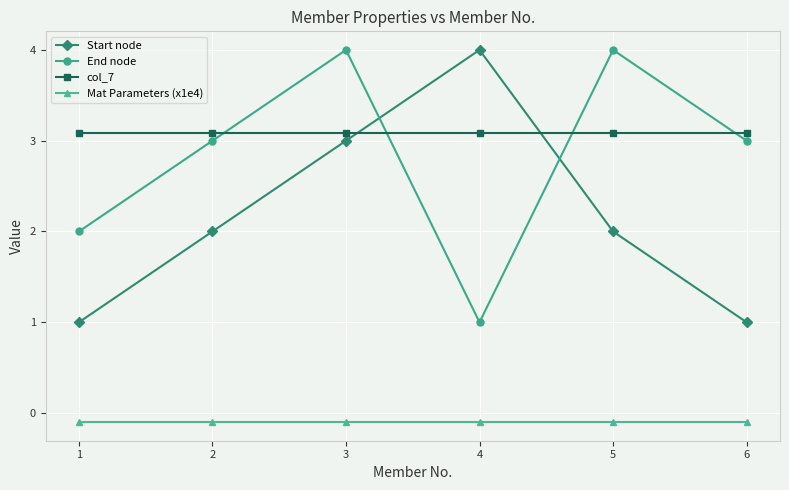

Reading left to right, transcribe all the data shown in this chart.

Start node: 1=1.0	2=2.0	3=3.0	4=4.0	5=2.0	6=1.0
End node: 1=2.0	2=3.0	3=4.0	4=1.0	5=4.0	6=3.0
col_7: 1=3.1	2=3.1	3=3.1	4=3.1	5=3.1	6=3.1
Mat Parameters (x1e4): 1=-0.1	2=-0.1	3=-0.1	4=-0.1	5=-0.1	6=-0.1